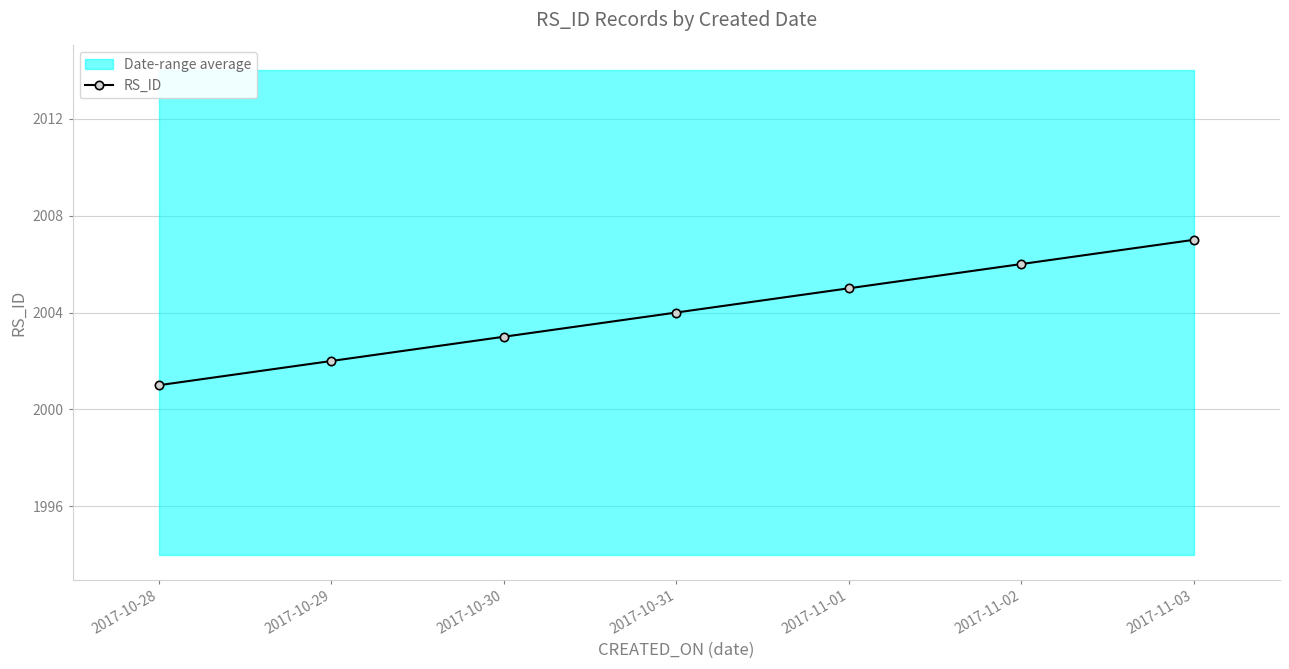

Count the number of categories in the chart.

7